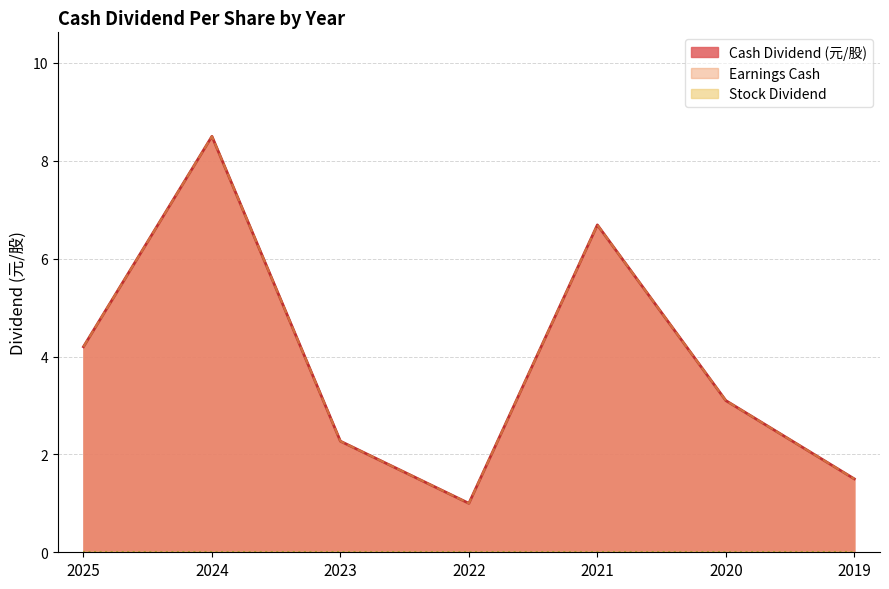

Rank the series by their maximum value, from highest to lowest.

Cash Dividend (元/股), Earnings Cash